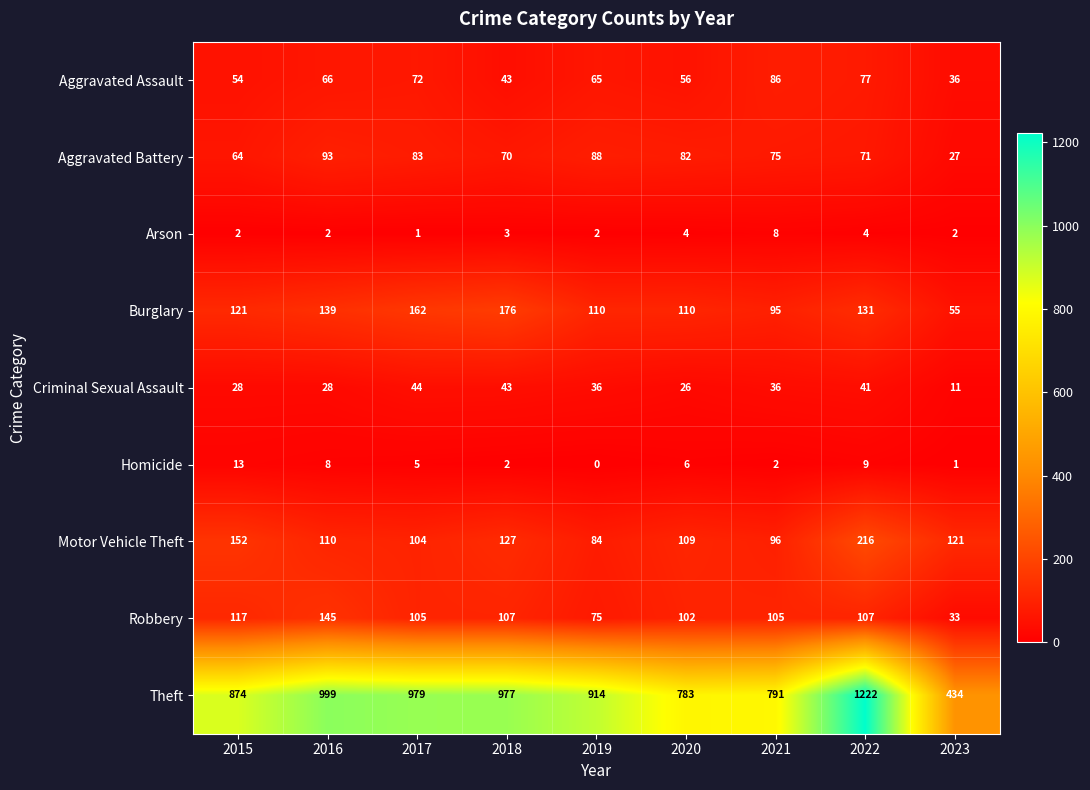

Which series has the largest total across all categories?

Theft